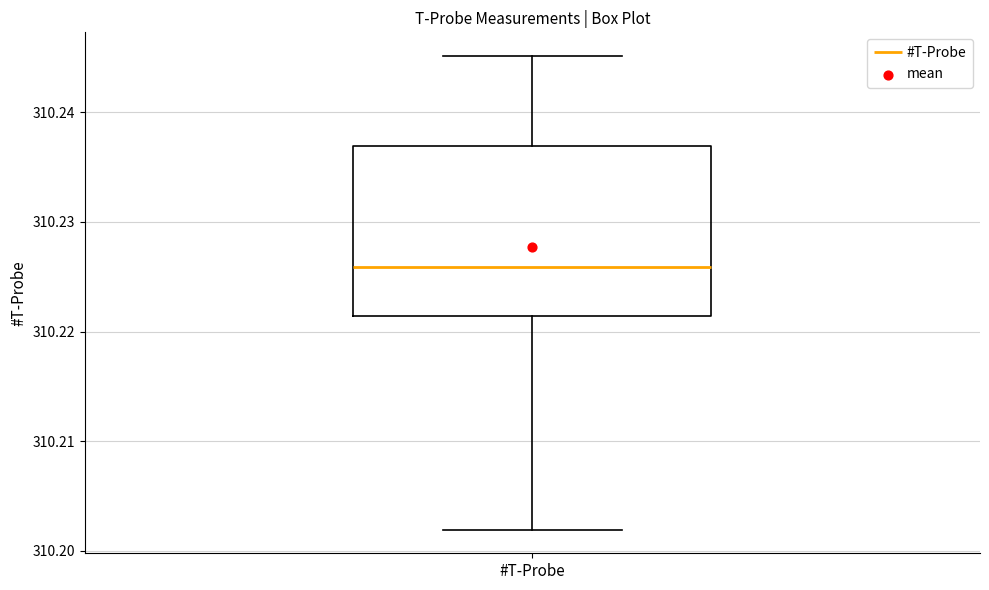

Transcribe this box plot: give where the median line is, the range the box spans, and where the two whiskers end, as read against the y-axis. The values are not printed on the chart, so give them approximately, as read against the axis.

median 310.226, box 310.221 to 310.237, whiskers 310.202 to 310.245